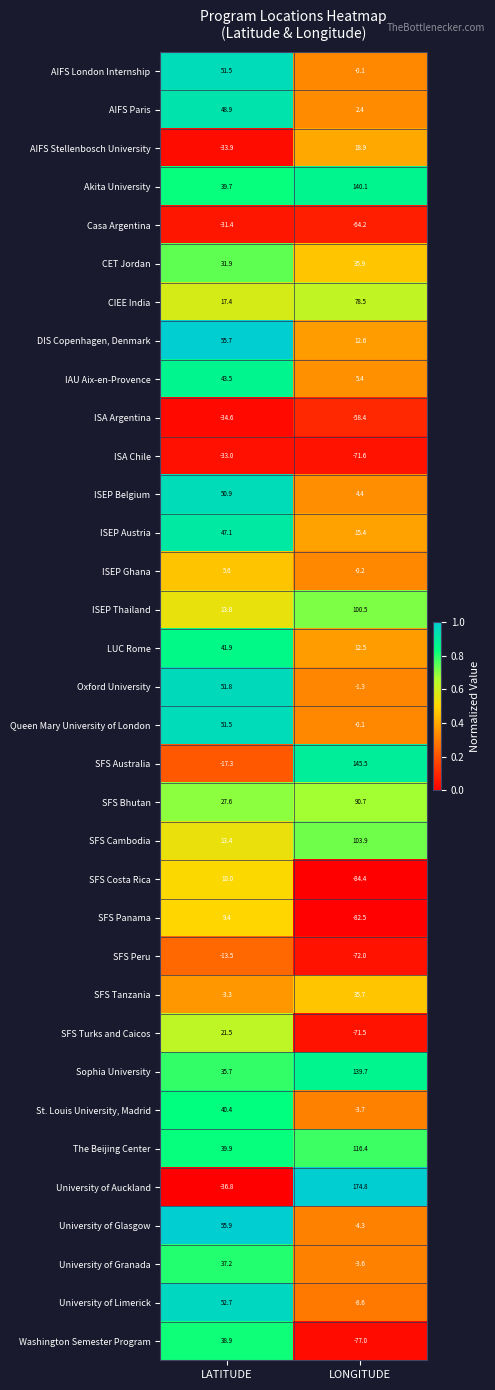

Which label corresponds to the largest value in the chart?

LONGITUDE